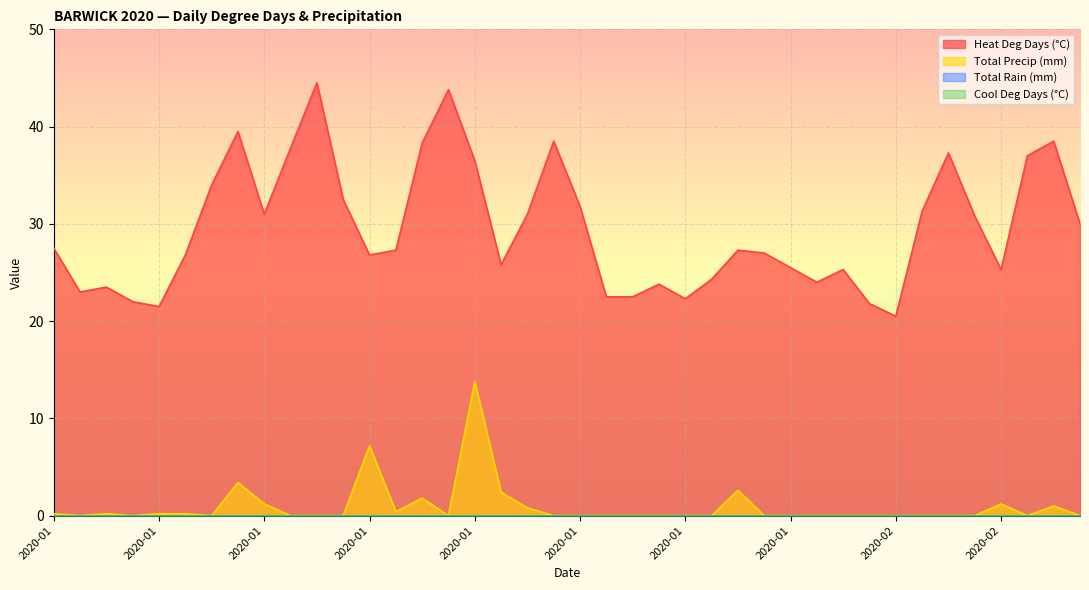

At which category is the sum across all series the highest?

2020-01